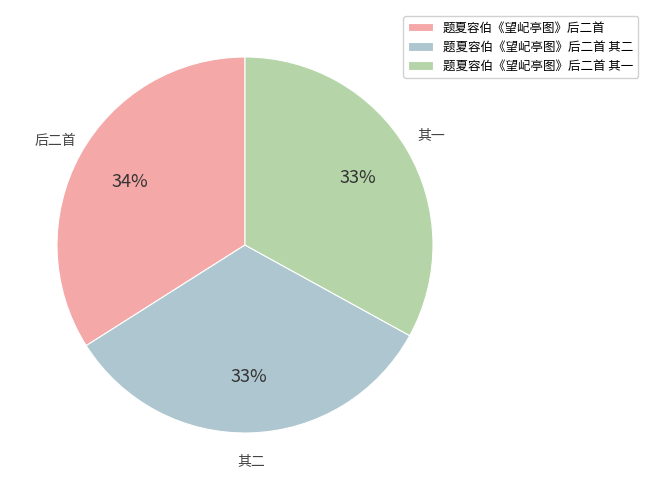

Between 题夏容伯《望屺亭图》后二首 and 题夏容伯《望屺亭图》后二首 其二, which is larger?

题夏容伯《望屺亭图》后二首